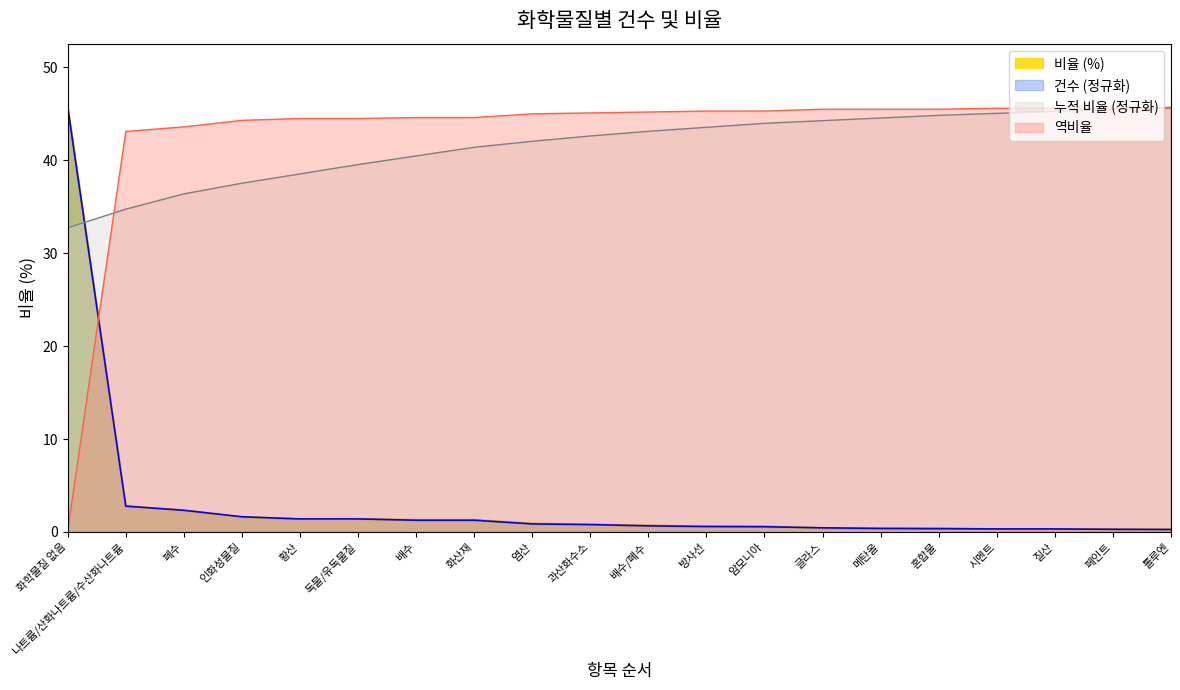

What is the difference between the maximum and second lowest values?

45.4